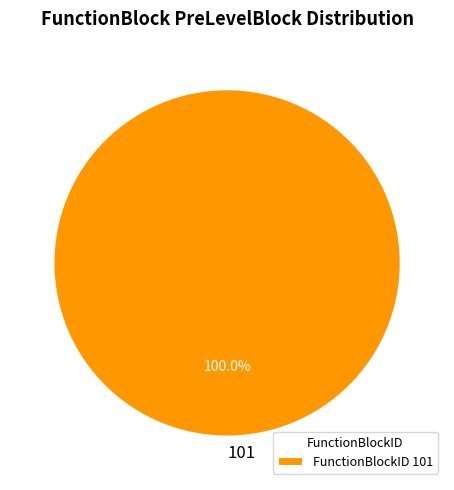

Is there a majority slice in this chart?

Yes